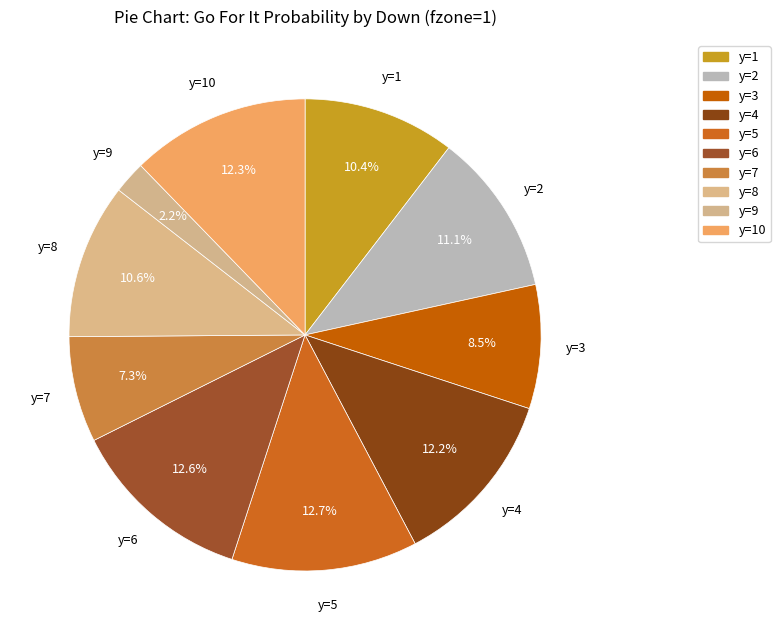

How many segments does this pie chart have?

10